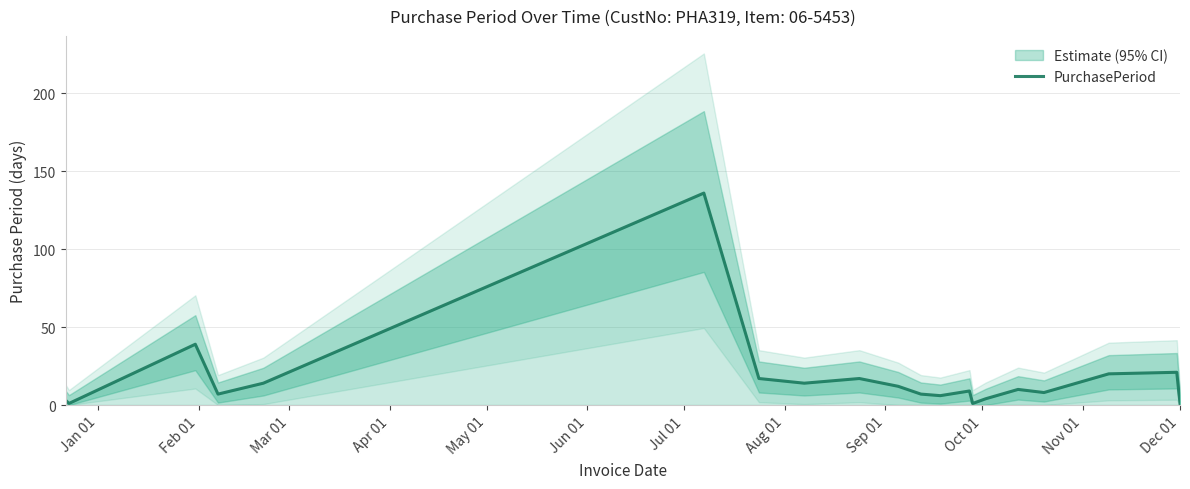

What is the greatest value displayed?

136